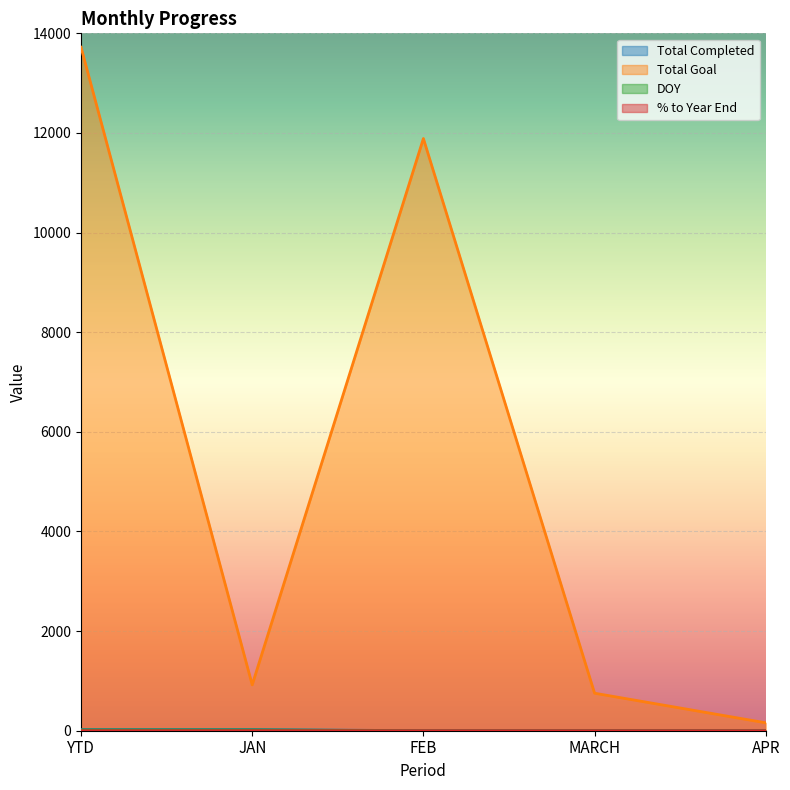

The value of % to Year End at FEB is 0.4. True or false?

False